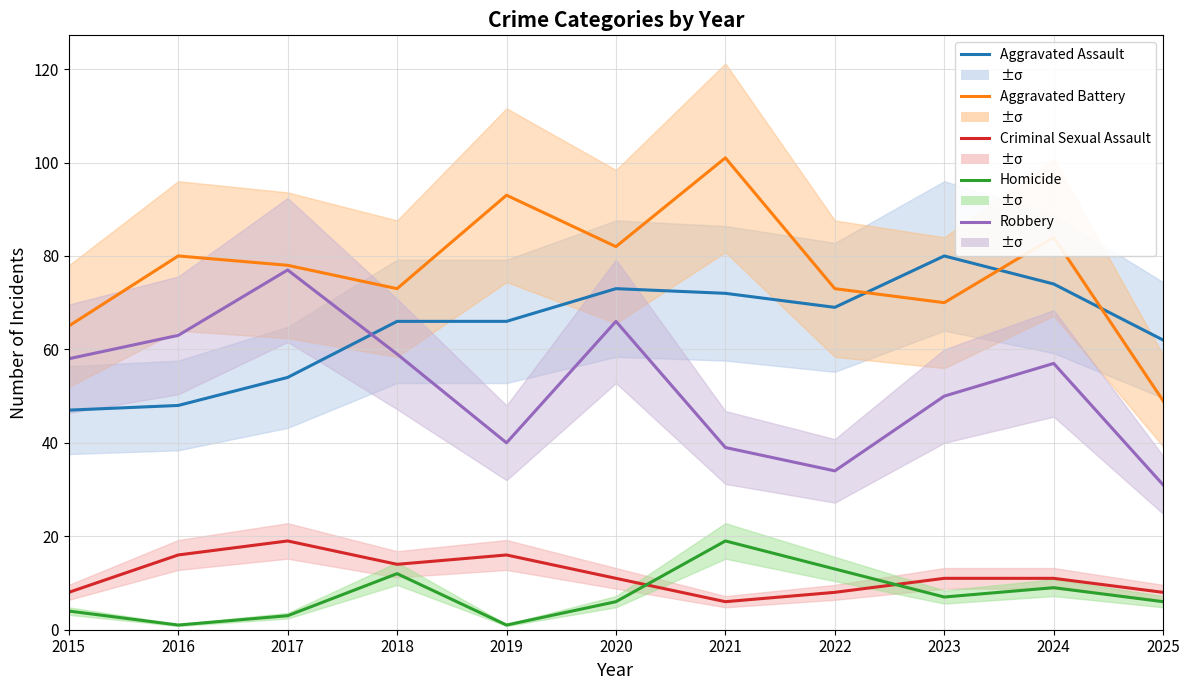

Which series has the largest total across all categories?

Aggravated Battery